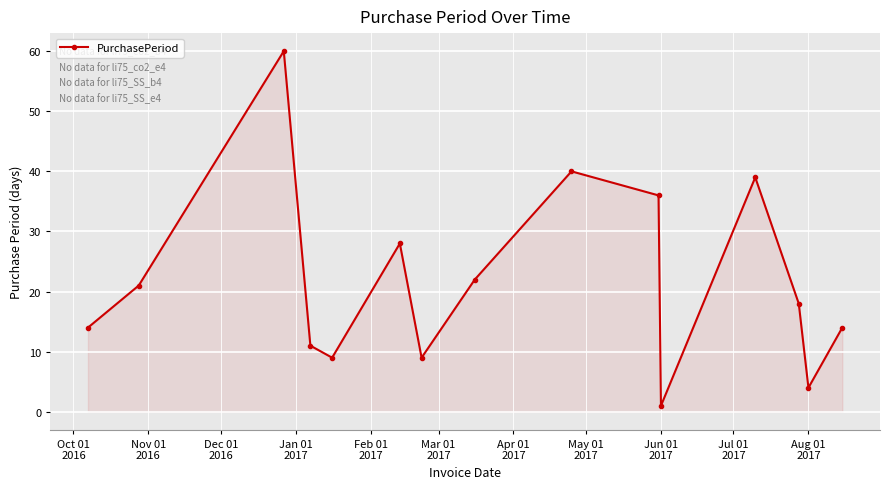

Reading right to left, extract all data points from this chart.

14	4	18	39	1	36	40	22	9	28	9	11	60	21	14